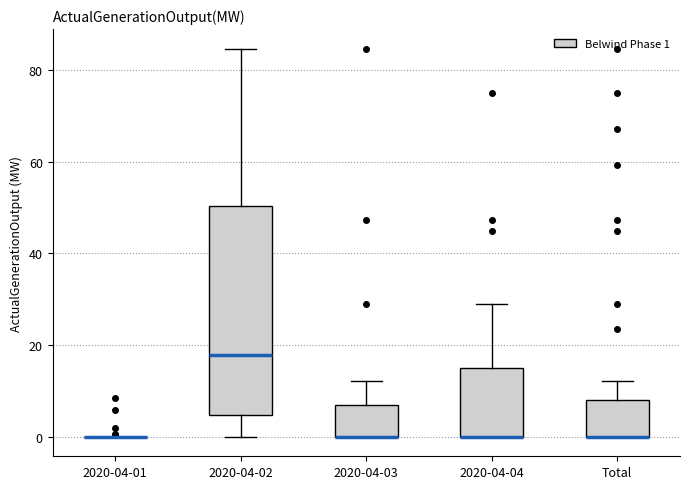

Reading left to right, read every box against the y-axis: the position of its median line, the range the box covers, and the ends of its whiskers. The values are not printed on the chart, so give them approximately, as read against the axis.

2020-04-01: box collapsed to a line at 0, whiskers 0 to 0
2020-04-02: median 18, box 4 to 50, whiskers 0 to 84
2020-04-03: median 0 (drawn on the box's lower edge), box 0 to 8, whiskers 0 to 12
2020-04-04: median 0 (drawn on the box's lower edge), box 0 to 16, whiskers 0 to 30
Total: median 0 (drawn on the box's lower edge), box 0 to 8, whiskers 0 to 12